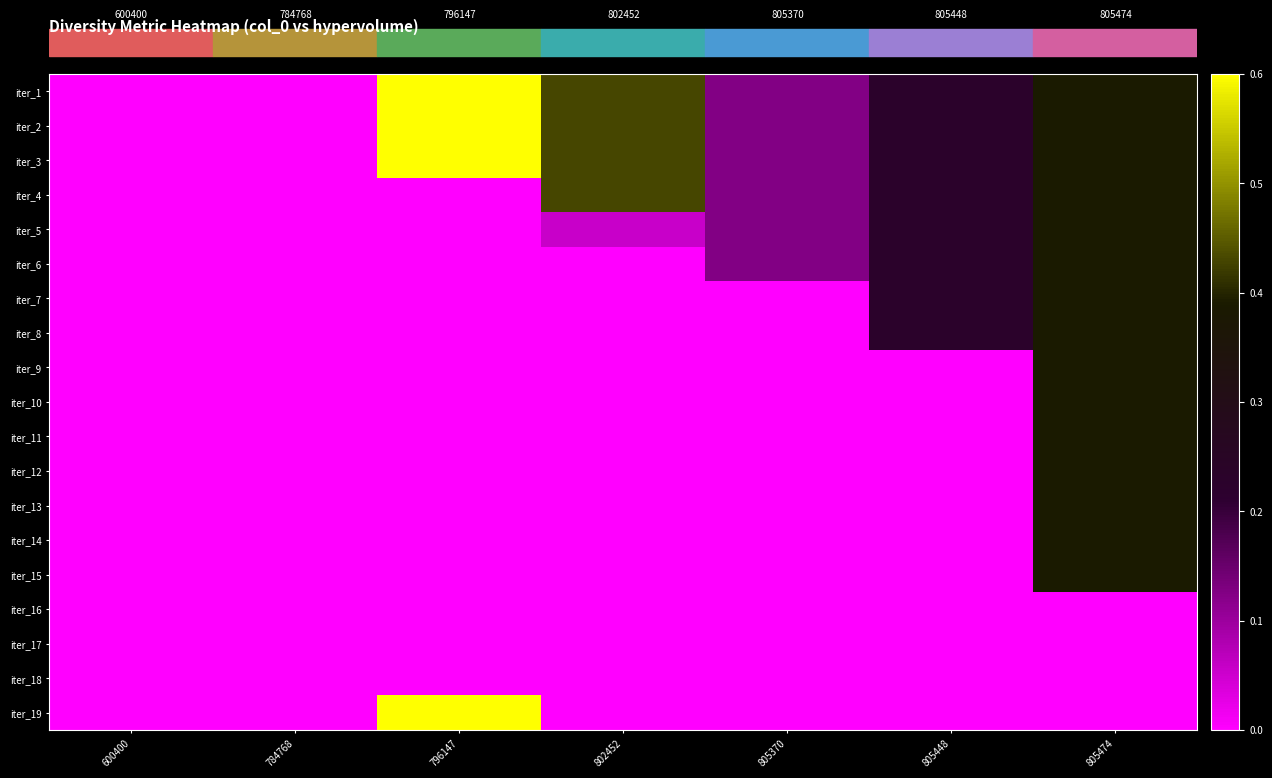

At how many categories does at least one series exceed 0?

5